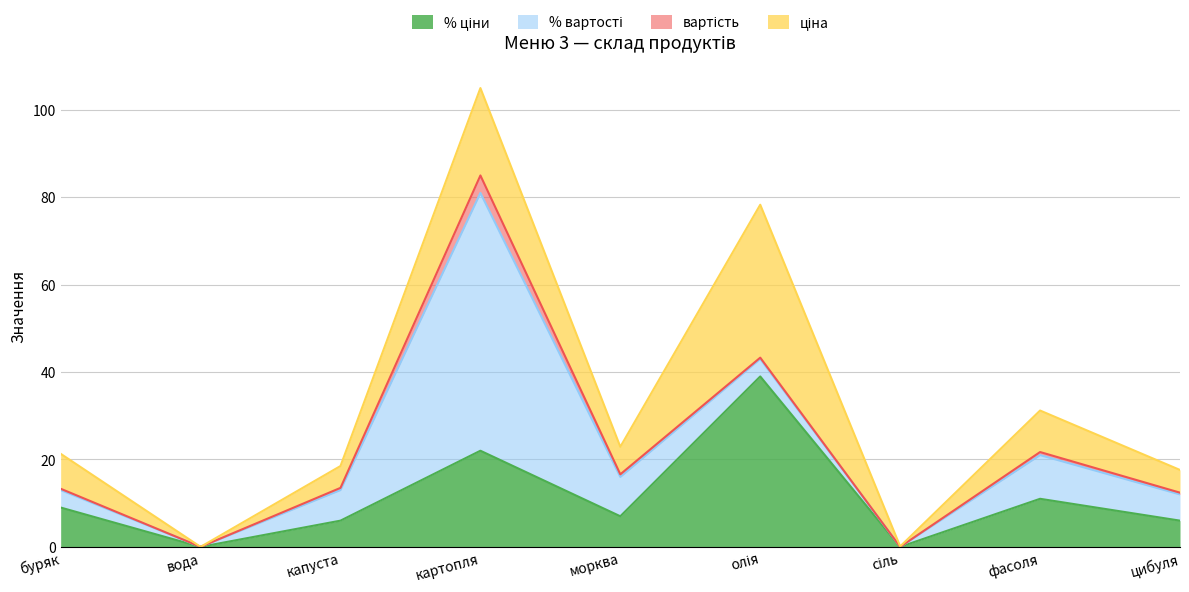

Count the number of categories in the chart.

9